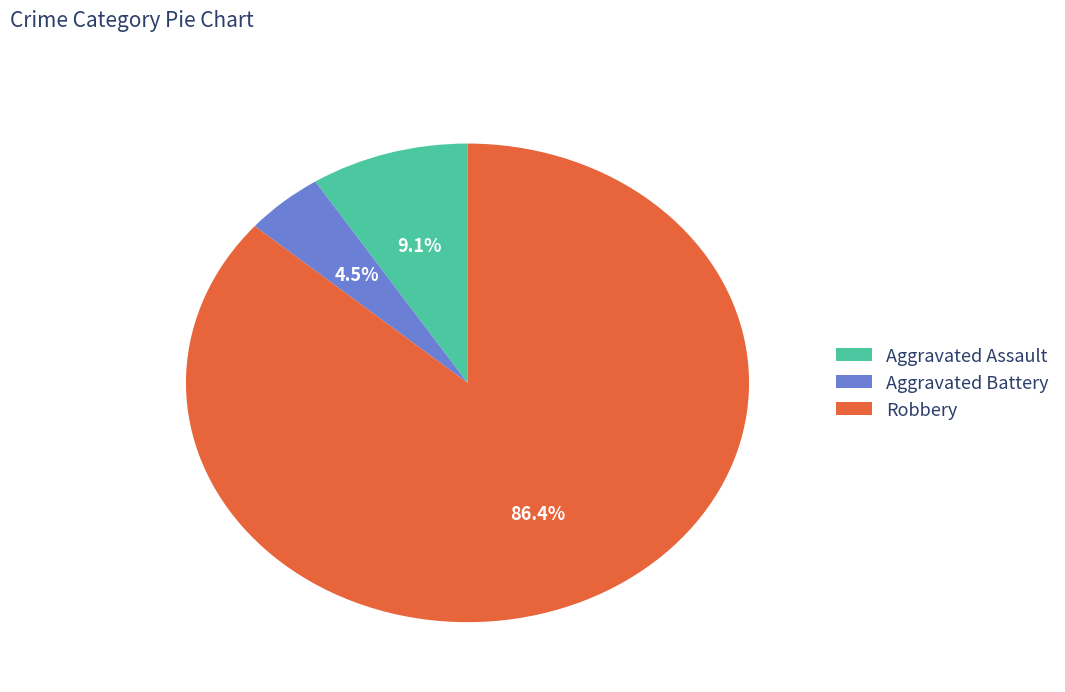

Is there any slice that represents more than half of the pie?

Yes